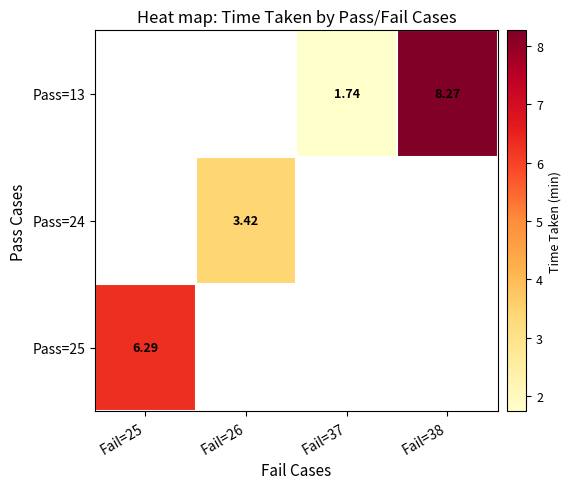

How many data points in Pass=13 are above 1?

2